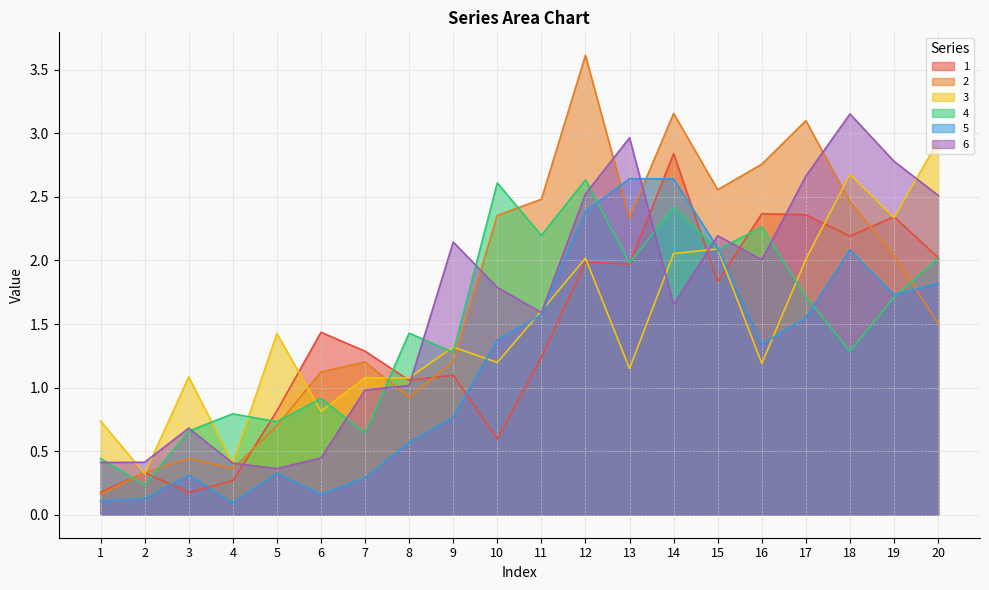

What is the spread (max minus min) of values at 16?

1.6